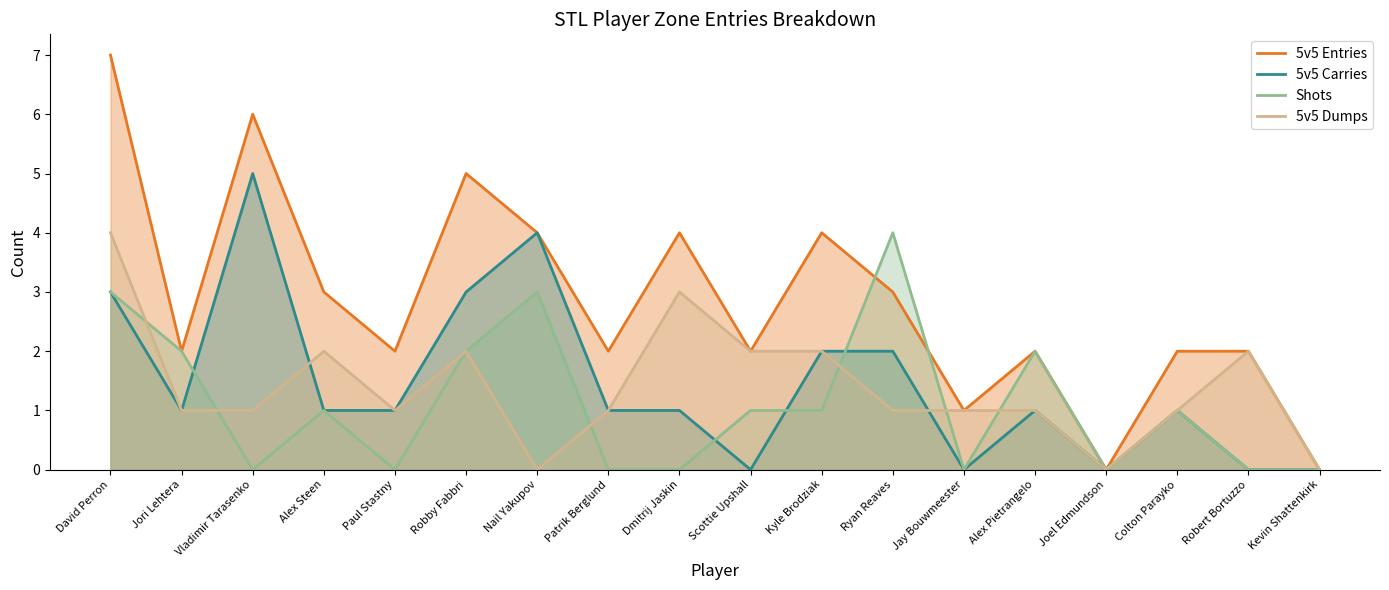

At how many categories does at least one series exceed 3?

7